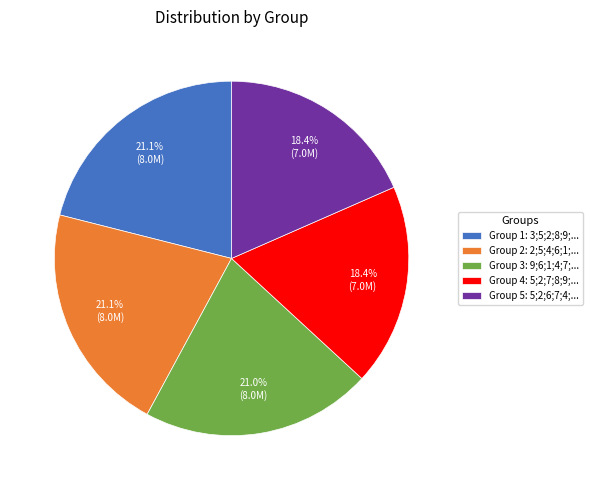

Does any single category account for the majority?

No